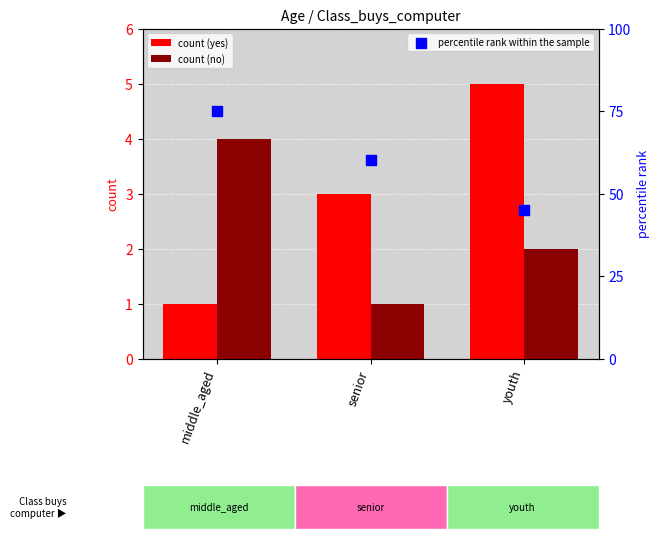

Is the value of yes at senior greater than the value of no at middle_aged?

No